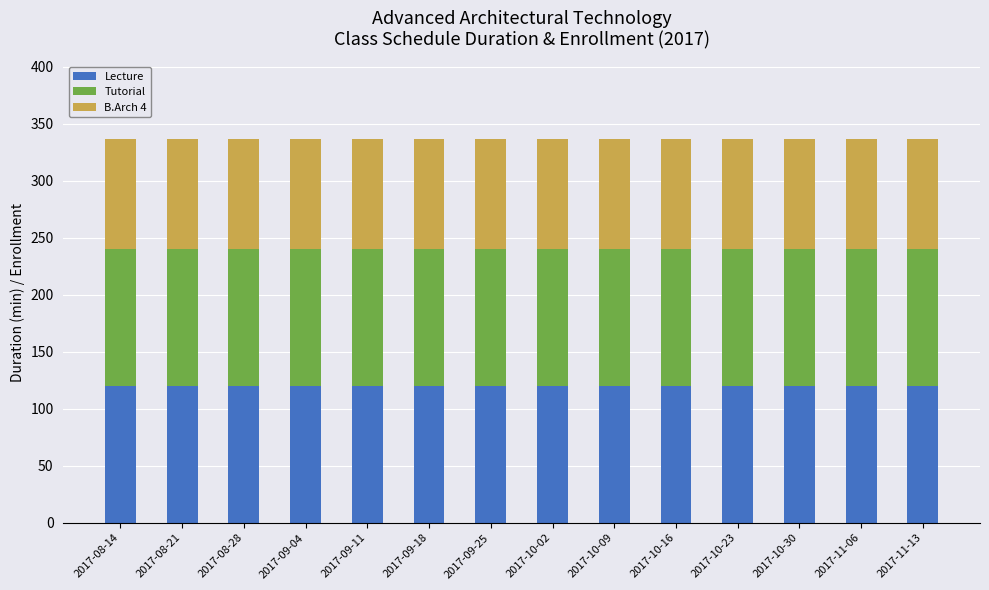

The value of Lecture at 2017-09-11 is 195. True or false?

False